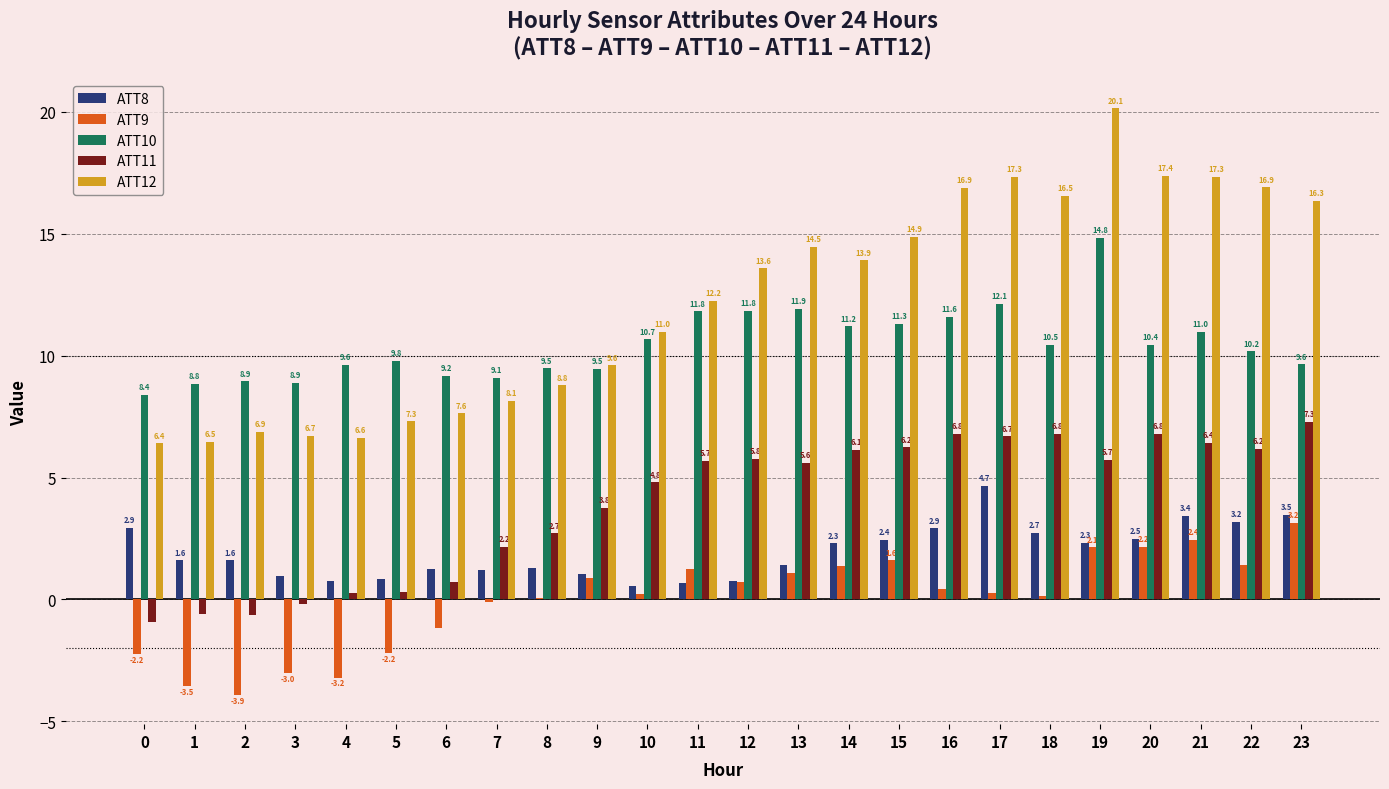

Which series changed the most between 5 and 9?

ATT11